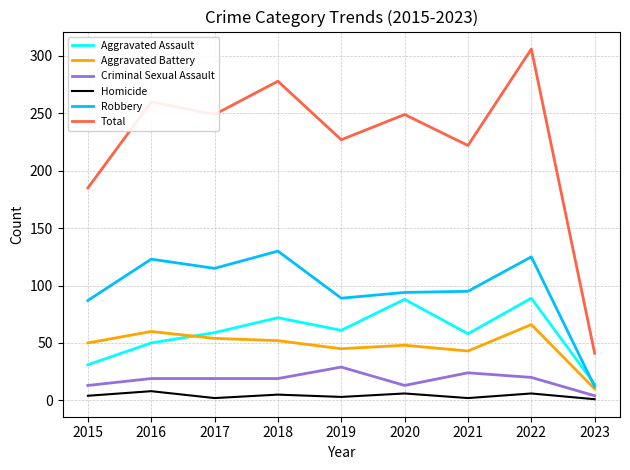

What value does the Aggravated Battery series have at 2016?

60